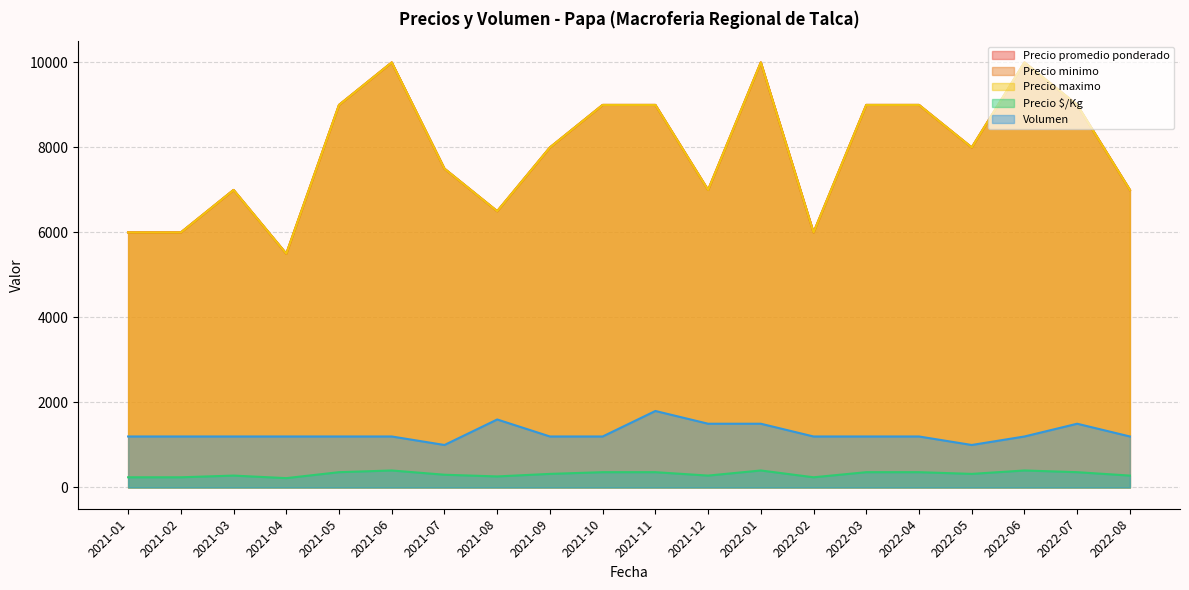

Where is Precio minimo nearest to the value 7750?

2021-07